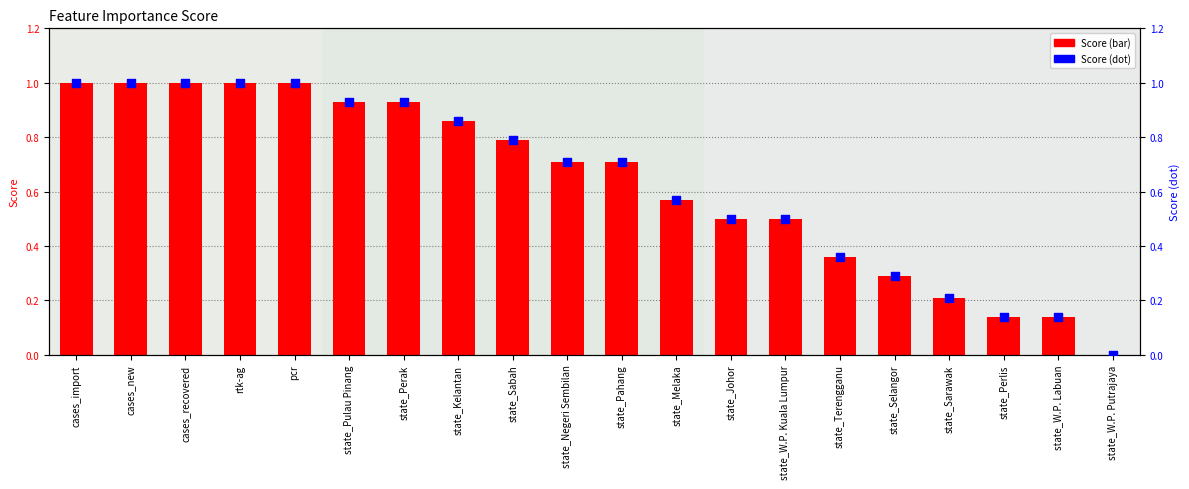

Which series contains the lowest Y value?

Score